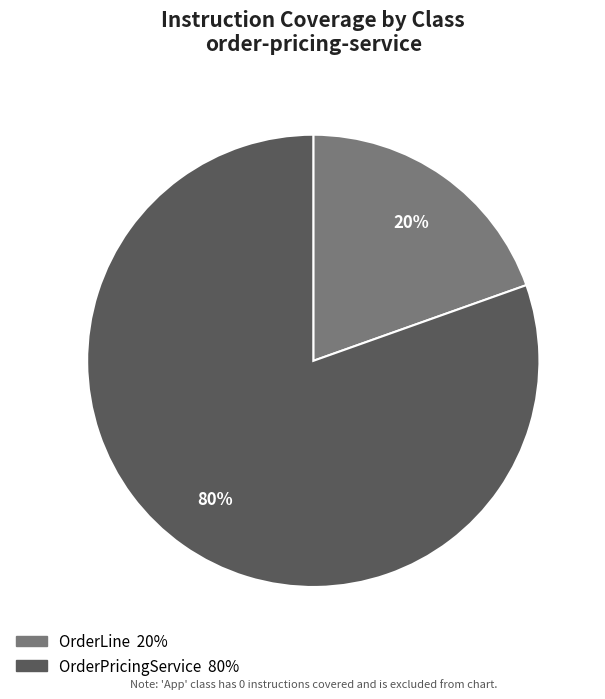

To the nearest percent, what is the average slice percentage?

50%